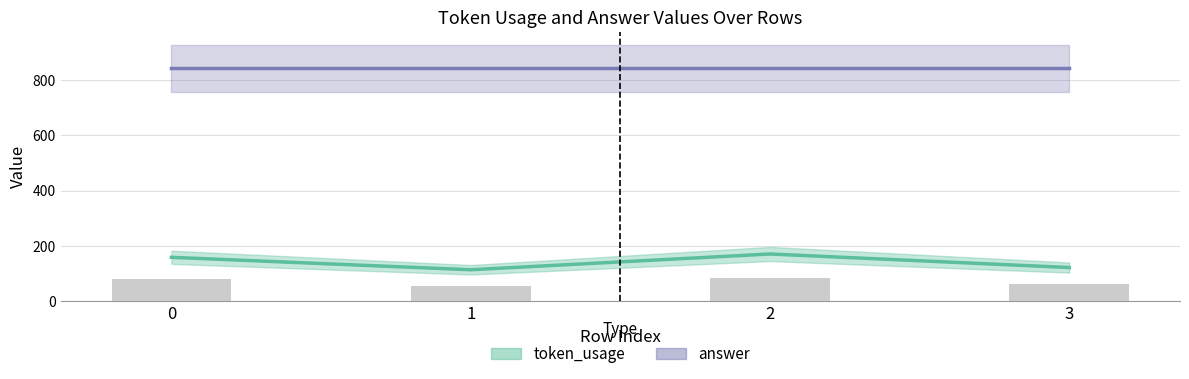

What is the difference between the values at 2 and 3?

49